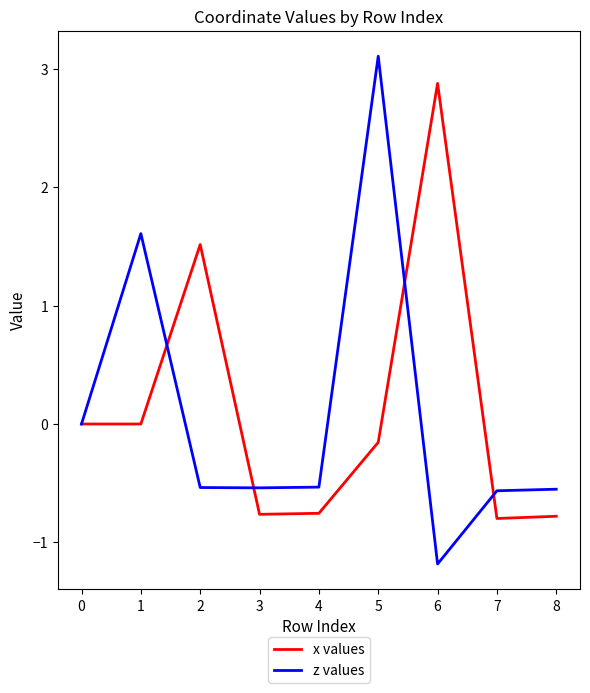

At which category is the sum across all series the highest?

5